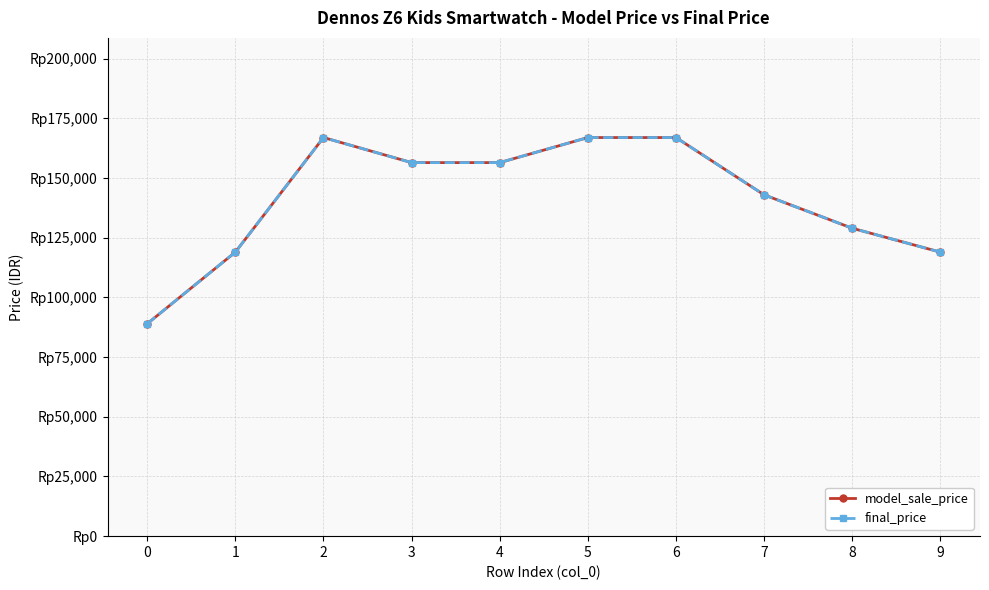

True or false: final_price and model_sale_price intersect in this chart.

False